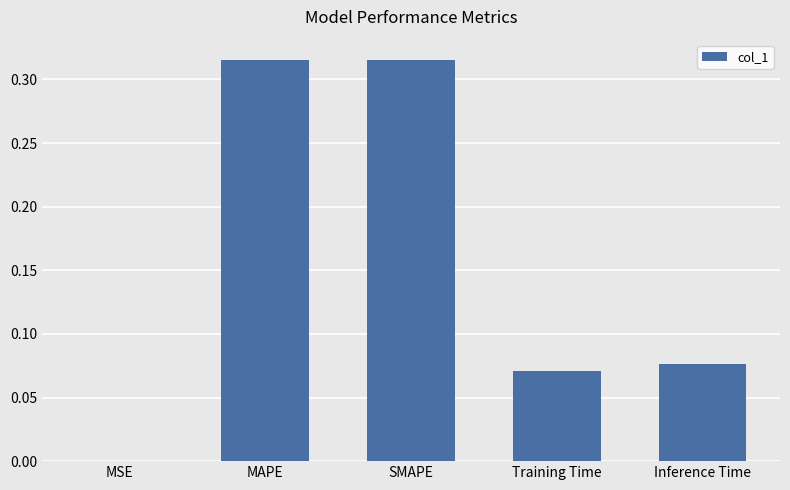

The value at SMAPE is 0.1. True or false?

False